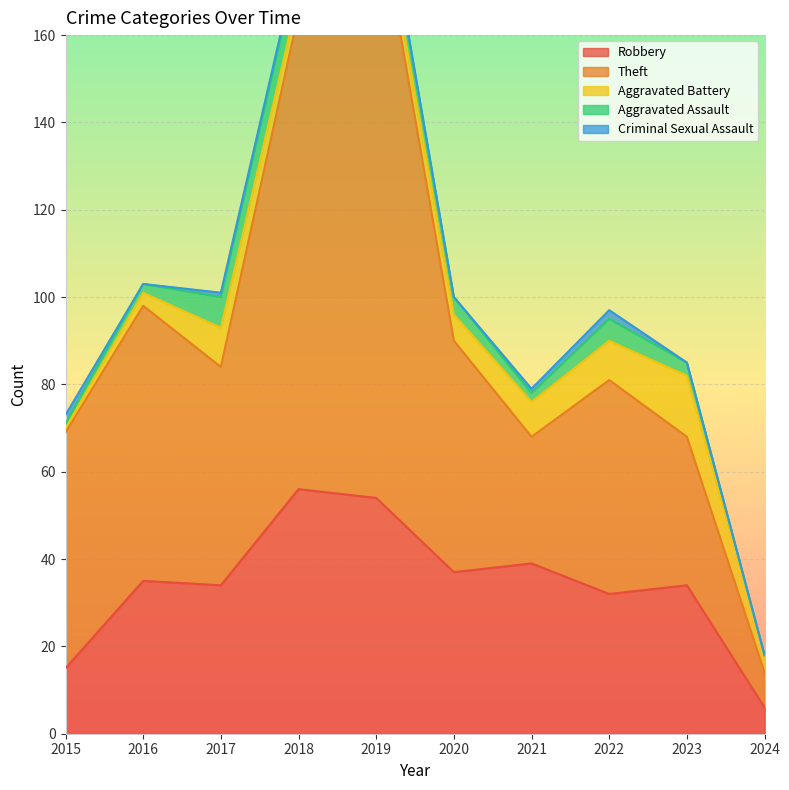

How many distinct data groups are displayed?

5